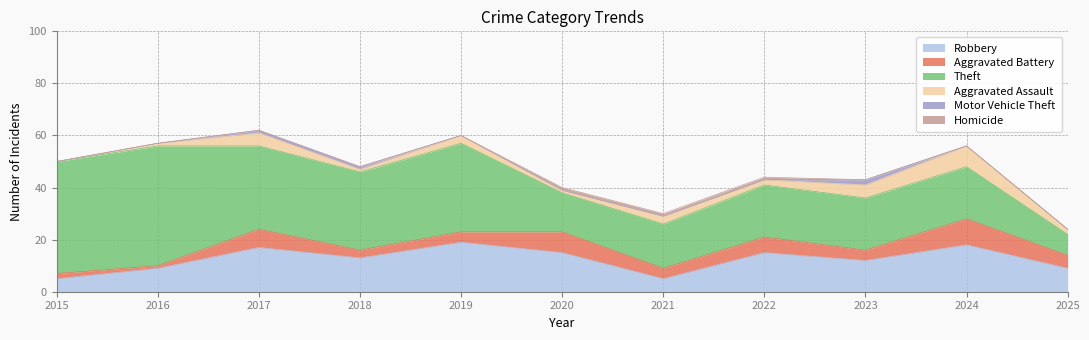

How many interior local valleys does the Theft series have?

2